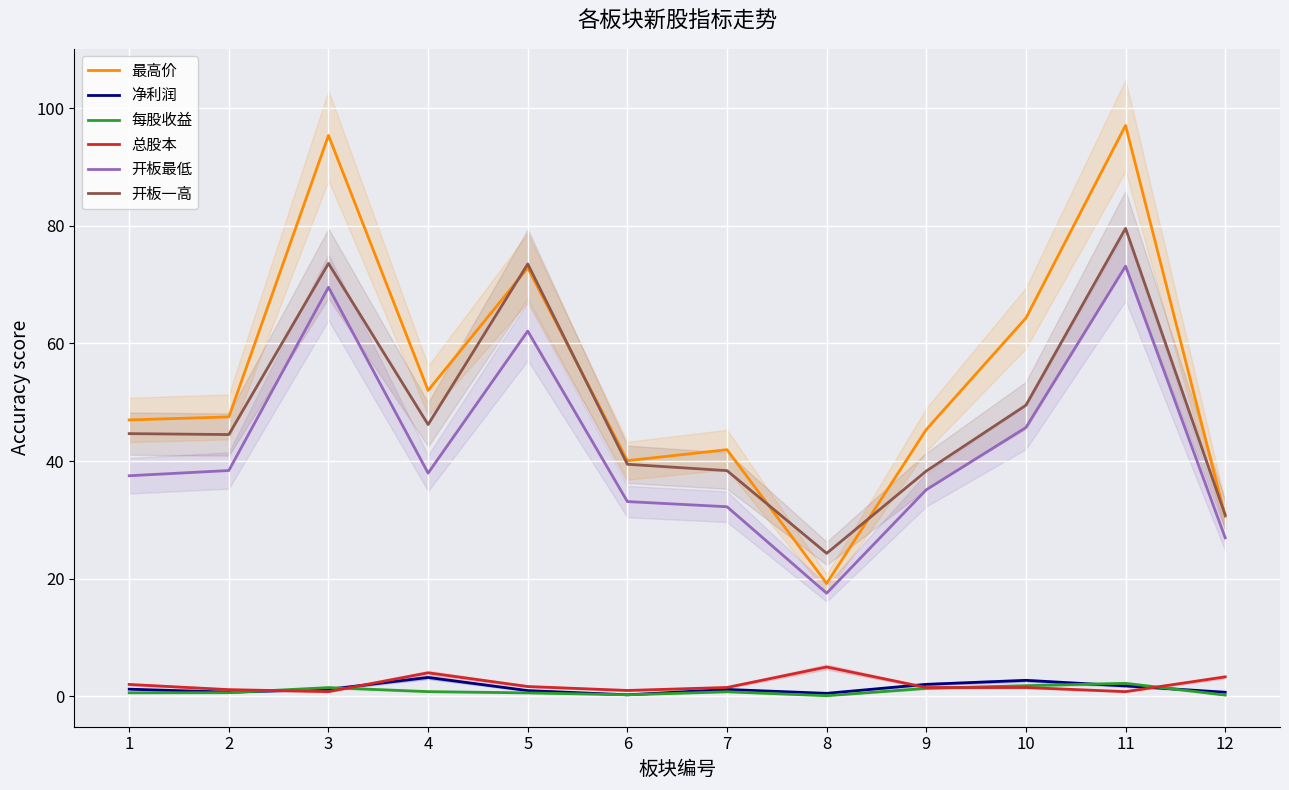

How many lines are shown in the chart?

6